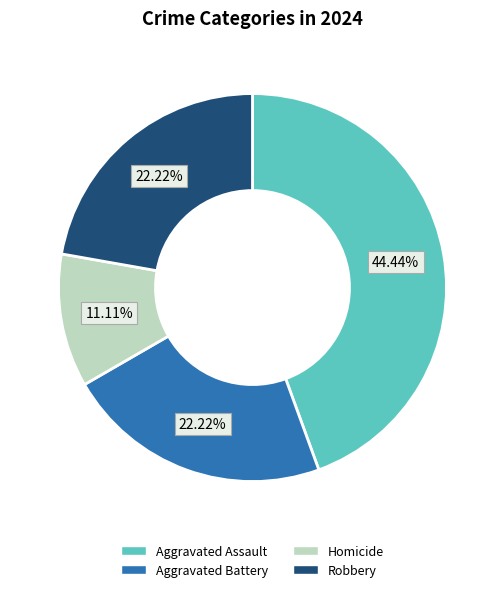

Which slice is the smallest?

Homicide